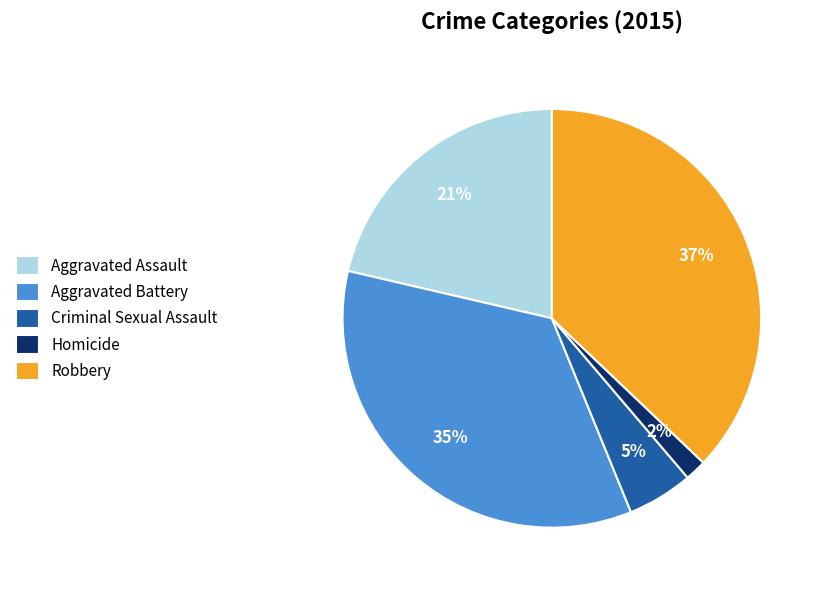

What percentage is the Aggravated Battery slice, to the nearest percent?

35%